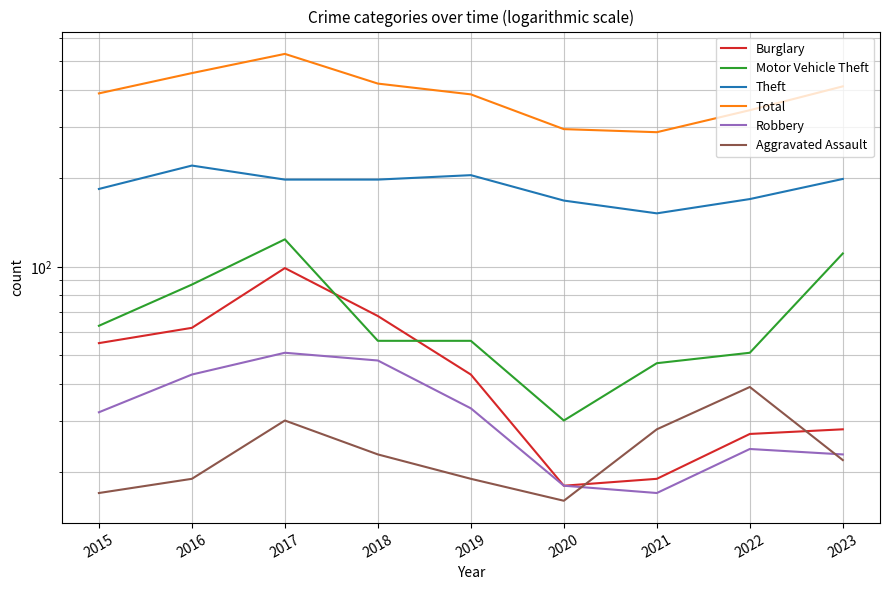

What is the value of the Robbery point at the 8th from the left?

24